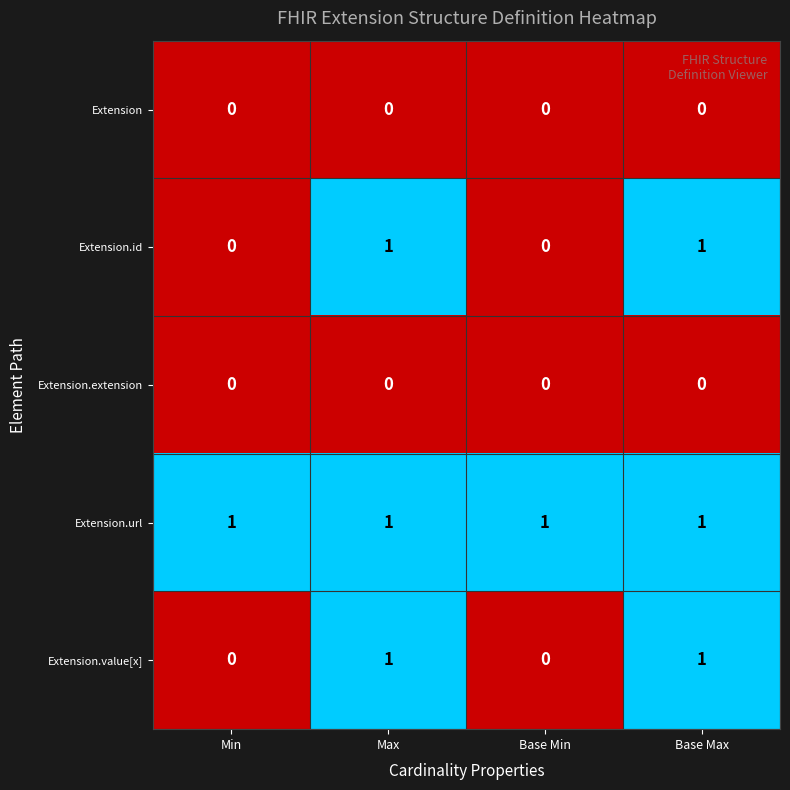

Reading left to right, transcribe all the data shown in this chart.

Extension: 0	0	0	0
Extension.id: 0	1	0	1
Extension.extension: 0	0	0	0
Extension.url: 1	1	1	1
Extension.value[x]: 0	1	0	1